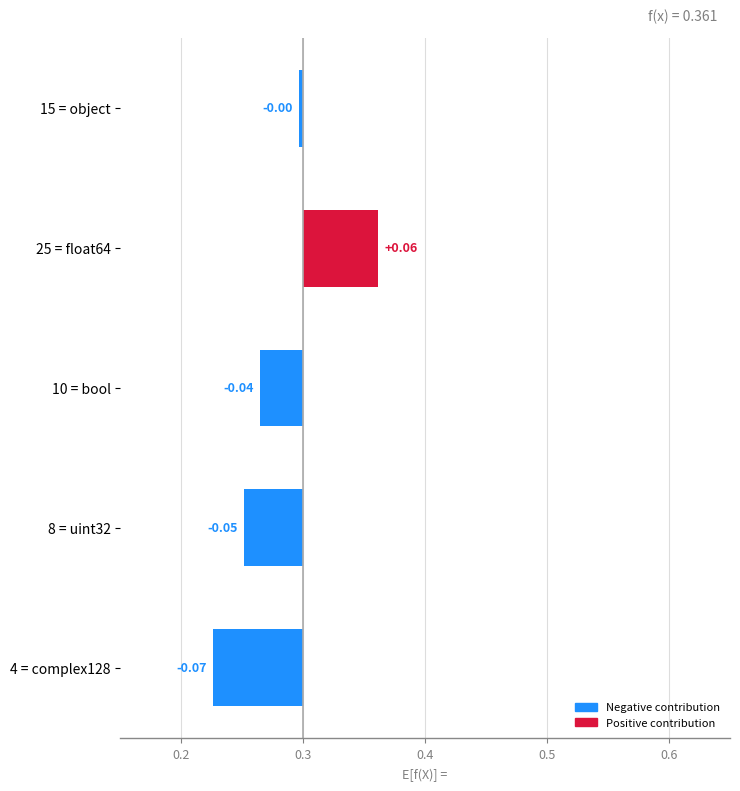

What is the maximum value shown in the chart?

0.1